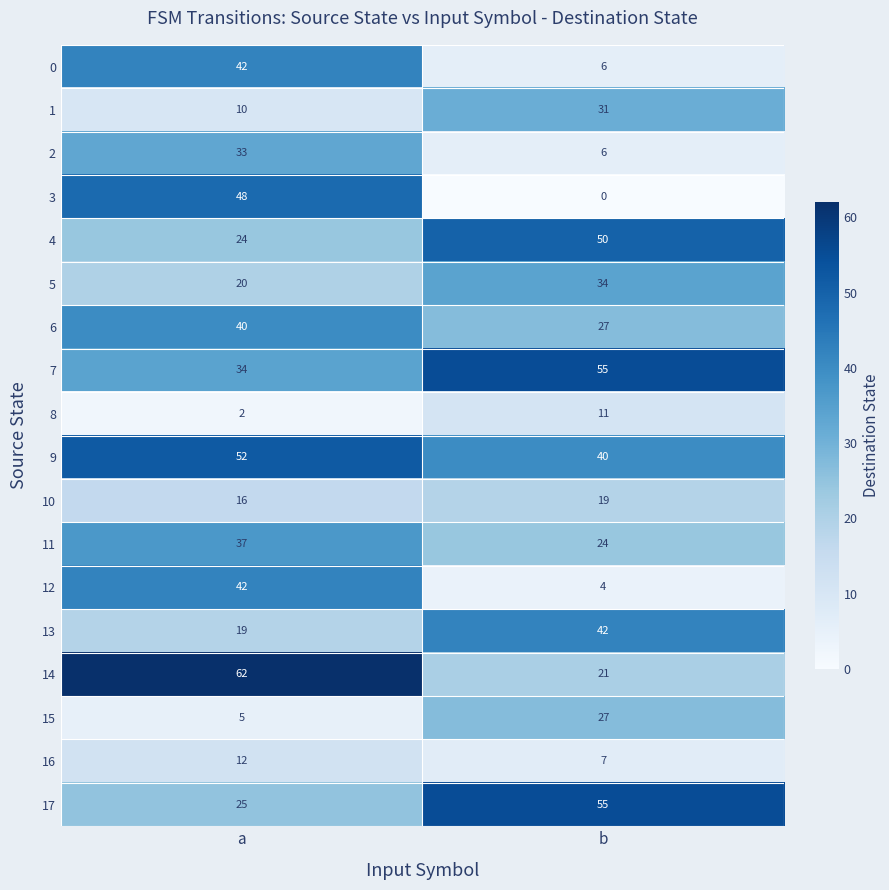

What is the difference between the maximum and minimum values in the 6 series?

13